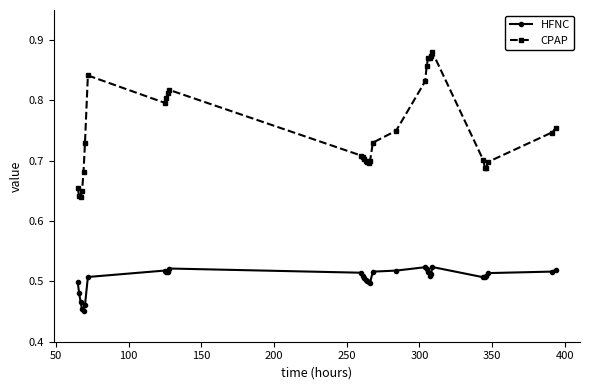

How many lines are shown in the chart?

2